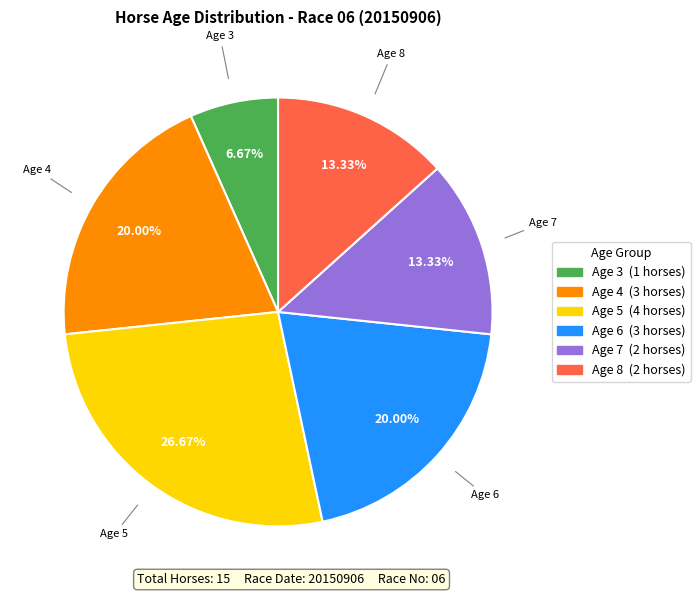

How much of the chart is everything except Age 4?

80.0%